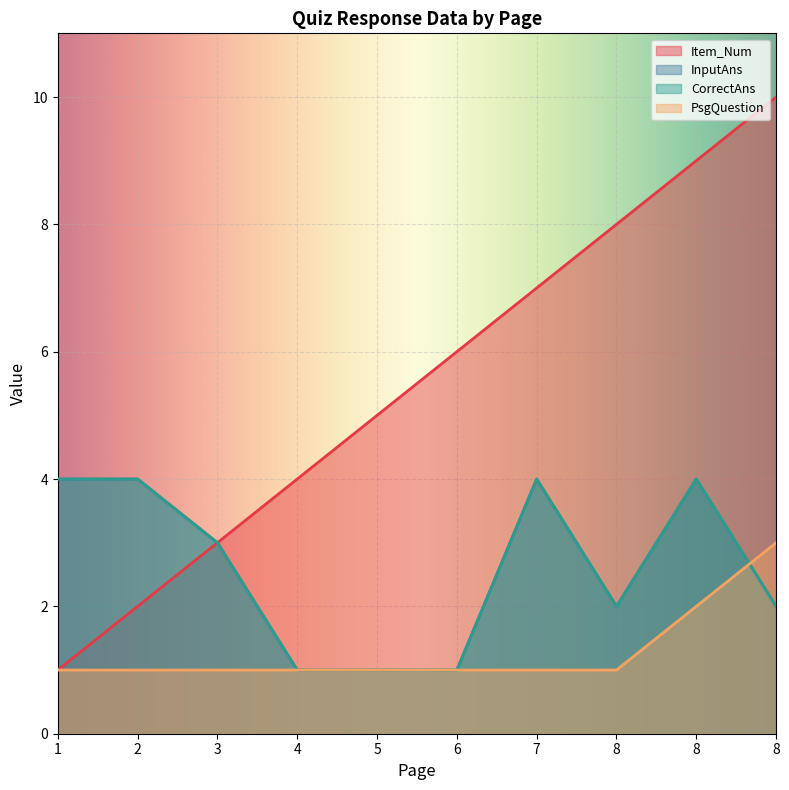

What is the minimum value shown in the chart?

1